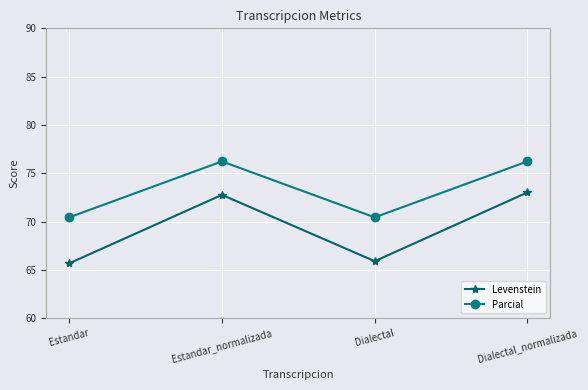

List the series in order of their overall mean, lowest first.

Levenstein, Parcial